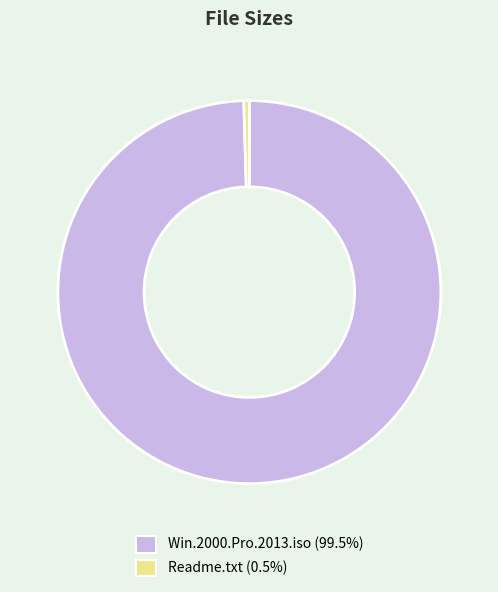

Is there a majority slice in this chart?

Yes